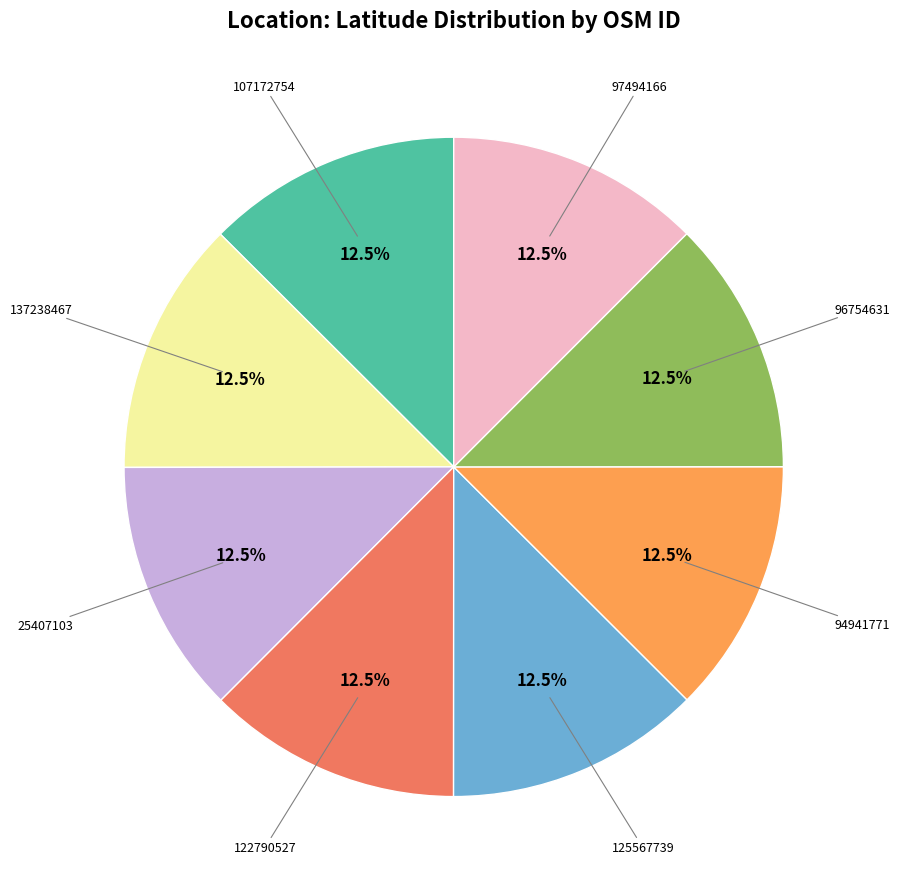

Is there any slice that represents more than half of the pie?

No